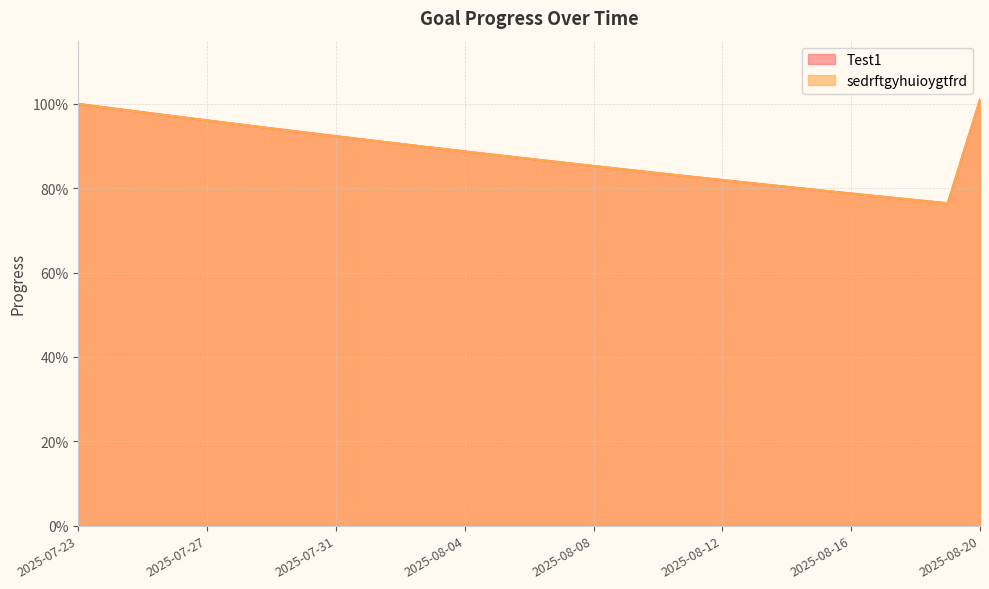

Reading left to right, what are all the values shown in this chart?

Test1: 1.0	1.0	1.0	1.0	1.0	1.0	0.9	0.9	0.9	0.9	0.9	0.9	0.9	0.9	0.9	0.9	0.9	0.8	0.8	0.8	0.8	0.8	0.8	0.8	0.8	0.8	0.8	0.8	1.0
sedrftgyhuioygtfrd: 1.0	1.0	1.0	1.0	1.0	1.0	0.9	0.9	0.9	0.9	0.9	0.9	0.9	0.9	0.9	0.9	0.9	0.8	0.8	0.8	0.8	0.8	0.8	0.8	0.8	0.8	0.8	0.8	1.0